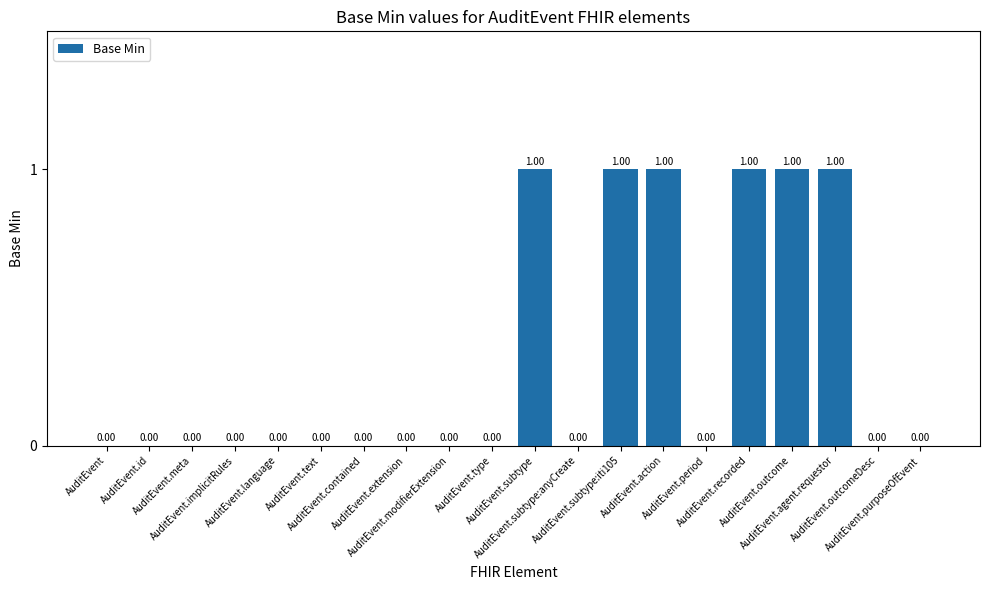

How many values are between 0 and 1?

20